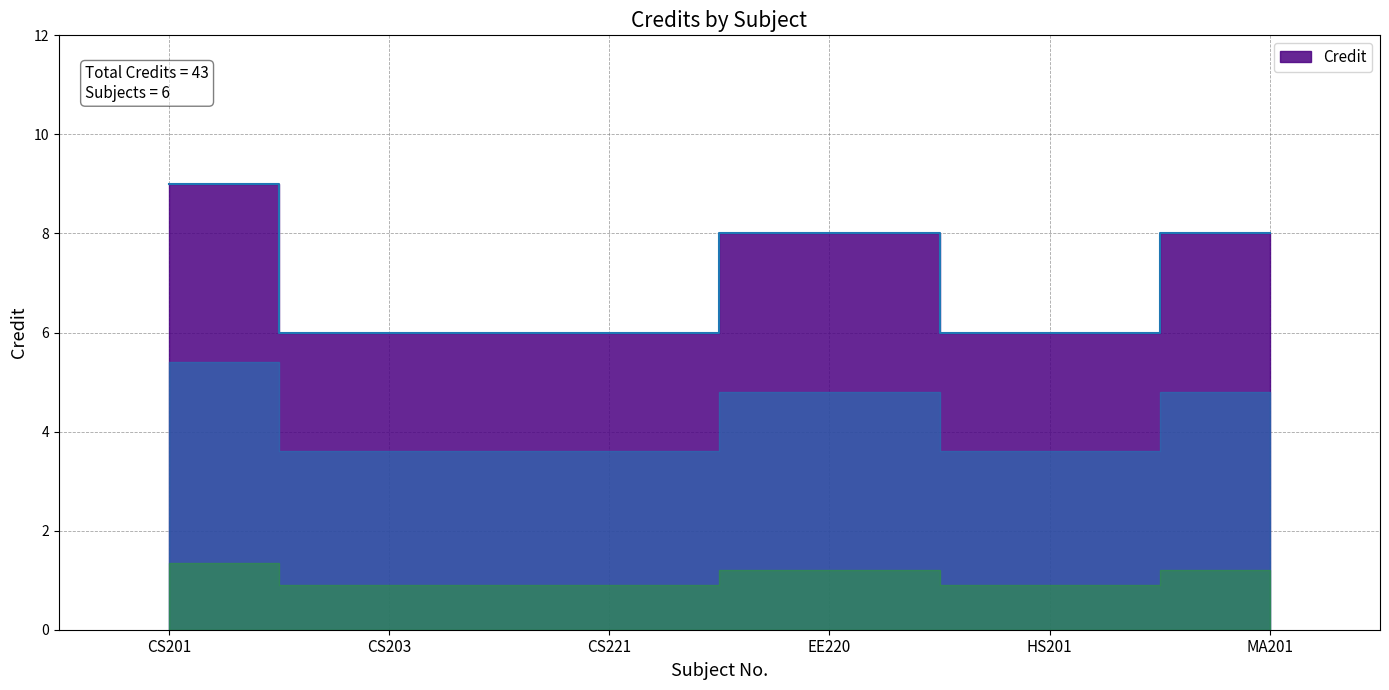

What is the ratio of the value at CS221 to the value at EE220?

0.8